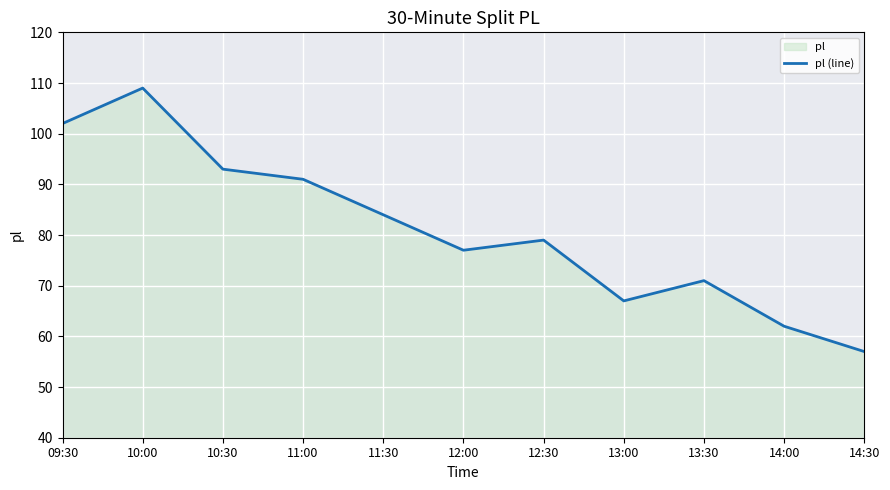

What is the change in value from 14:00 to 14:30?

-5